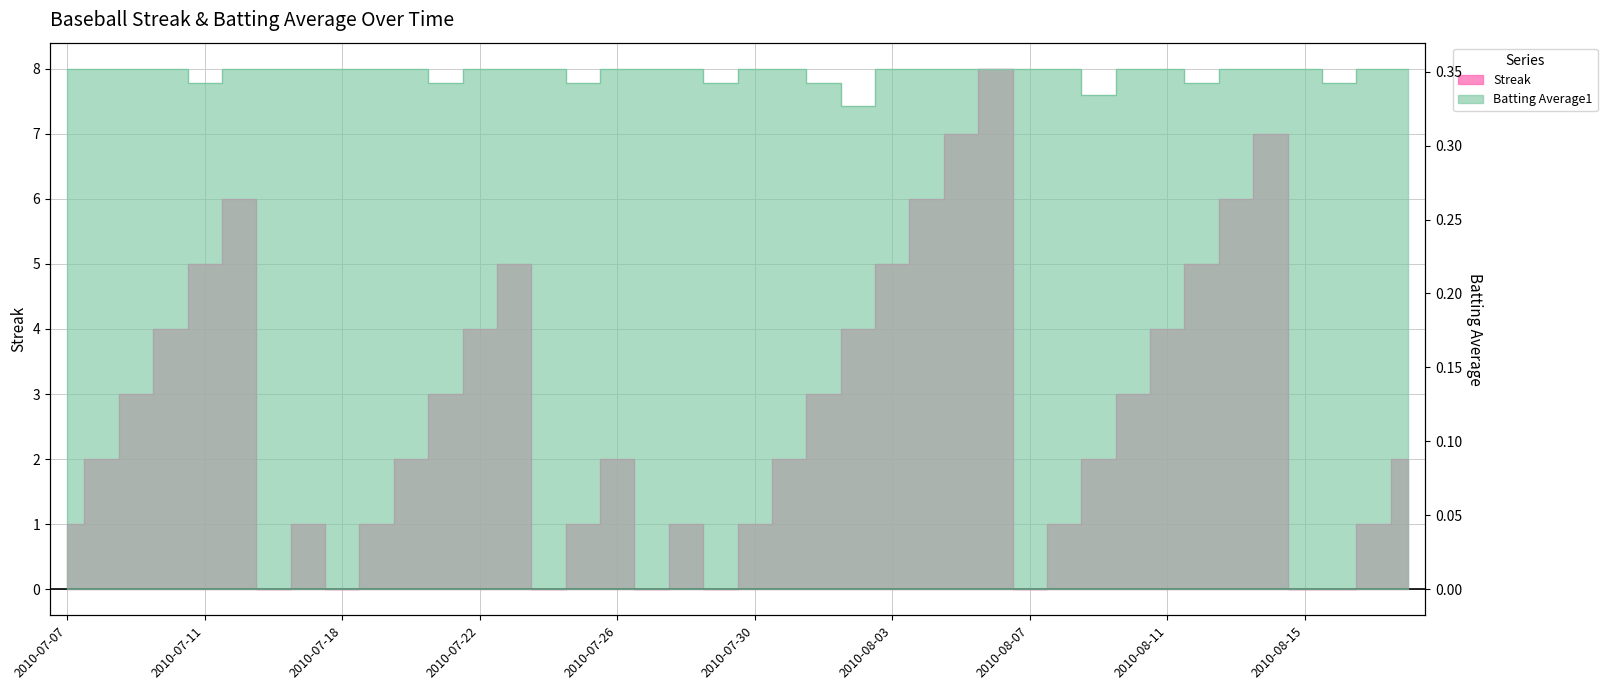

After their last crossing, which series has the higher values: Streak or Batting Average1?

Streak